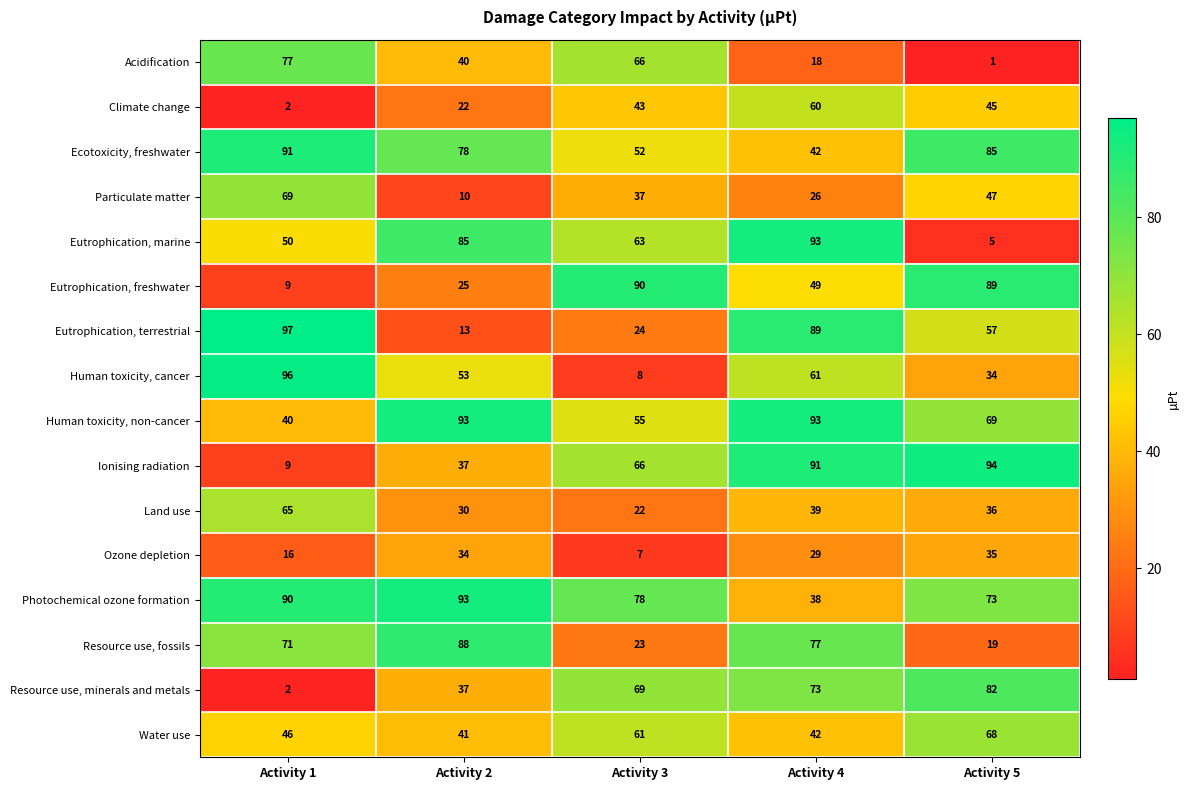

What is the sum of all Resource use, fossils values?

278